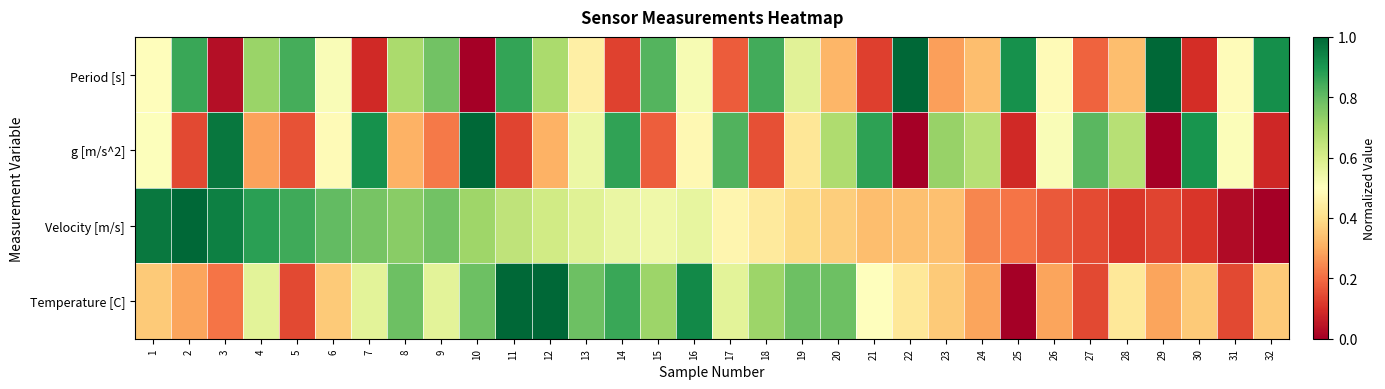

Reading left to right, what are all the values shown in this chart?

Period [s]: 1=0.5	2=0.9	3=0.0	4=0.7	5=0.8	6=0.5	7=0.1	8=0.7	9=0.8	10=0.0	11=0.9	12=0.7	13=0.5	14=0.1	15=0.8	16=0.5	17=0.2	18=0.8	19=0.6	20=0.3	21=0.1	22=1.0	23=0.3	24=0.3	25=0.9	26=0.5	27=0.2	28=0.3	29=1.0	30=0.1	31=0.5	32=0.9
g [m/s^2]: 1=0.5	2=0.1	3=1.0	4=0.3	5=0.2	6=0.5	7=0.9	8=0.3	9=0.2	10=1.0	11=0.1	12=0.3	13=0.5	14=0.9	15=0.2	16=0.5	17=0.8	18=0.2	19=0.4	20=0.7	21=0.9	22=0.0	23=0.7	24=0.7	25=0.1	26=0.5	27=0.8	28=0.7	29=0.0	30=0.9	31=0.5	32=0.1
Velocity [m/s]: 1=1.0	2=1.0	3=0.9	4=0.9	5=0.8	6=0.8	7=0.8	8=0.7	9=0.8	10=0.7	11=0.7	12=0.6	13=0.6	14=0.6	15=0.5	16=0.6	17=0.5	18=0.4	19=0.4	20=0.4	21=0.3	22=0.3	23=0.3	24=0.2	25=0.2	26=0.2	27=0.1	28=0.1	29=0.1	30=0.1	31=0.0	32=0.0
Temperature [C]: 1=0.4	2=0.3	3=0.2	4=0.6	5=0.1	6=0.4	7=0.6	8=0.8	9=0.6	10=0.8	11=1.0	12=1.0	13=0.8	14=0.9	15=0.7	16=0.9	17=0.6	18=0.7	19=0.8	20=0.8	21=0.5	22=0.4	23=0.4	24=0.3	25=0.0	26=0.3	27=0.1	28=0.4	29=0.3	30=0.4	31=0.1	32=0.4